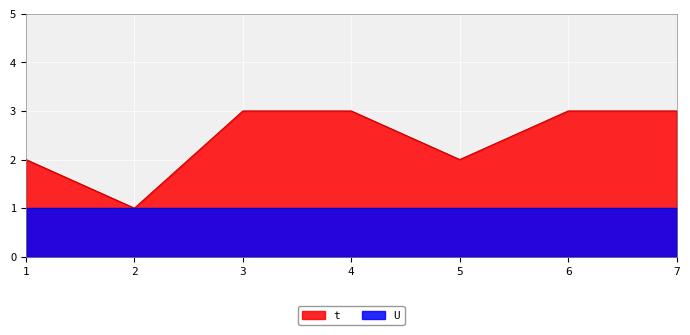

Reading left to right, transcribe all the data shown in this chart.

2	1	3	3	2	3	3